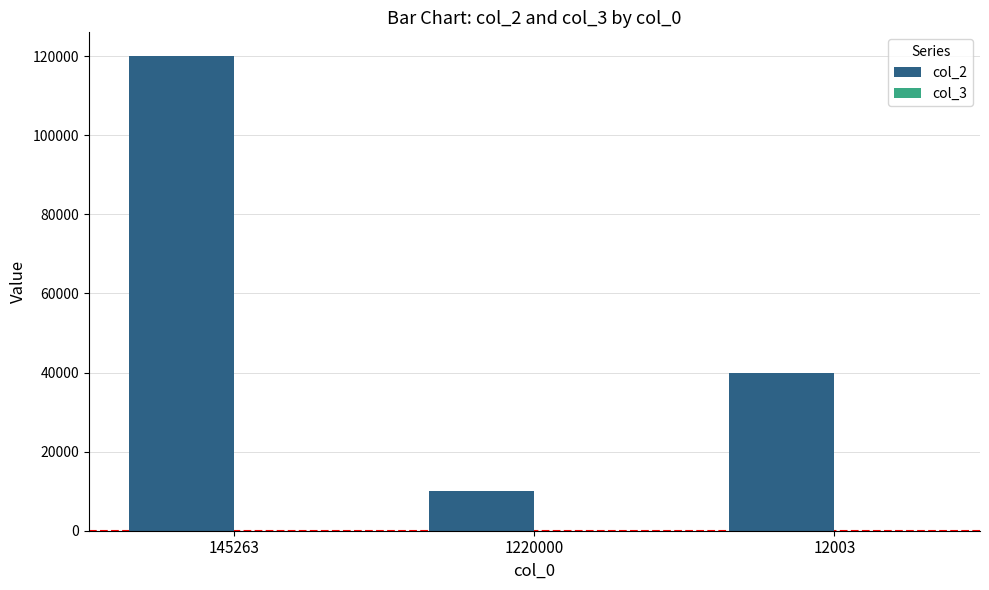

What is the average value of the col_2 series?

56667